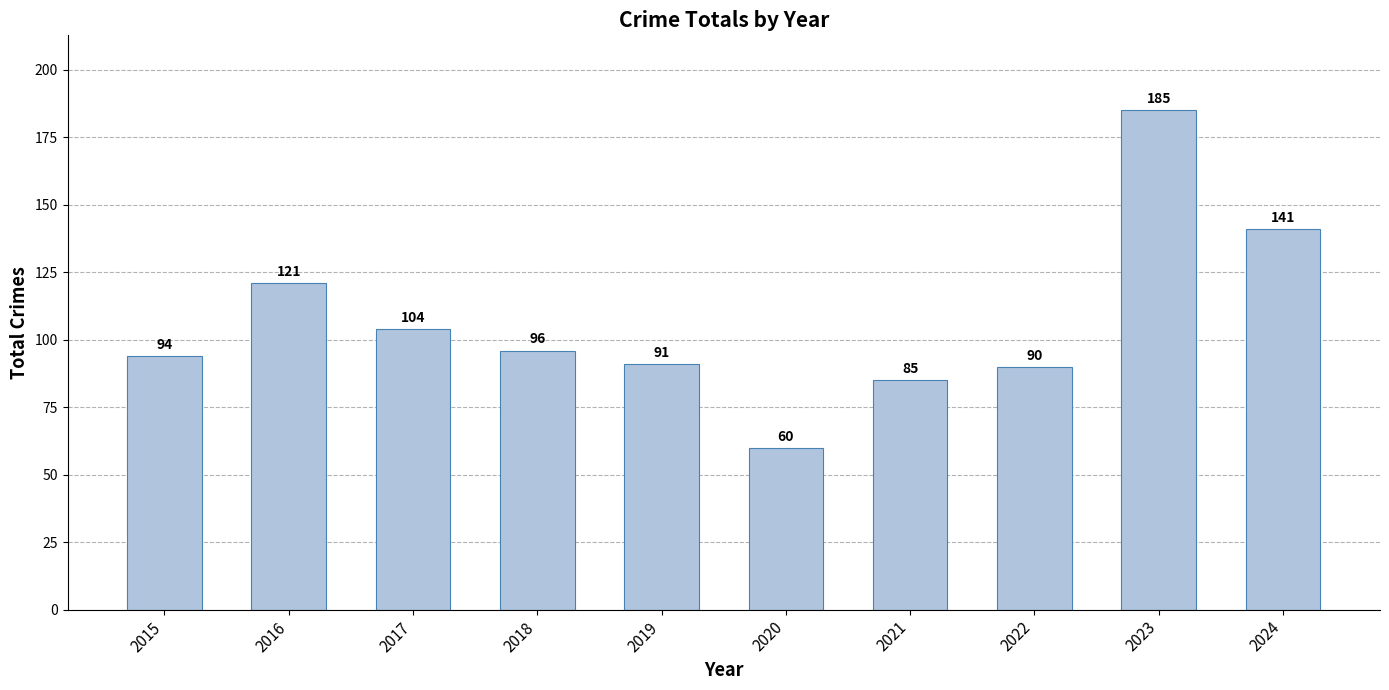

What is the change in value from 2018 to 2024?

+45